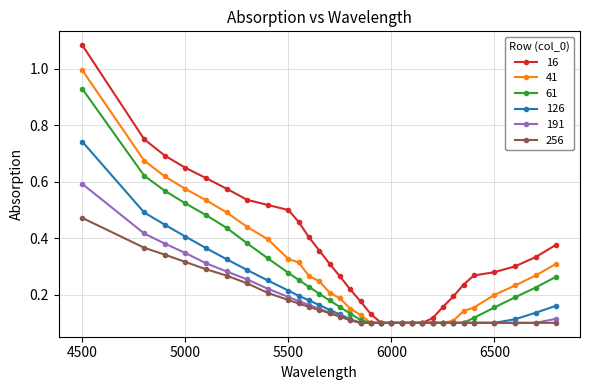

Which series has the largest range (max minus min)?

16